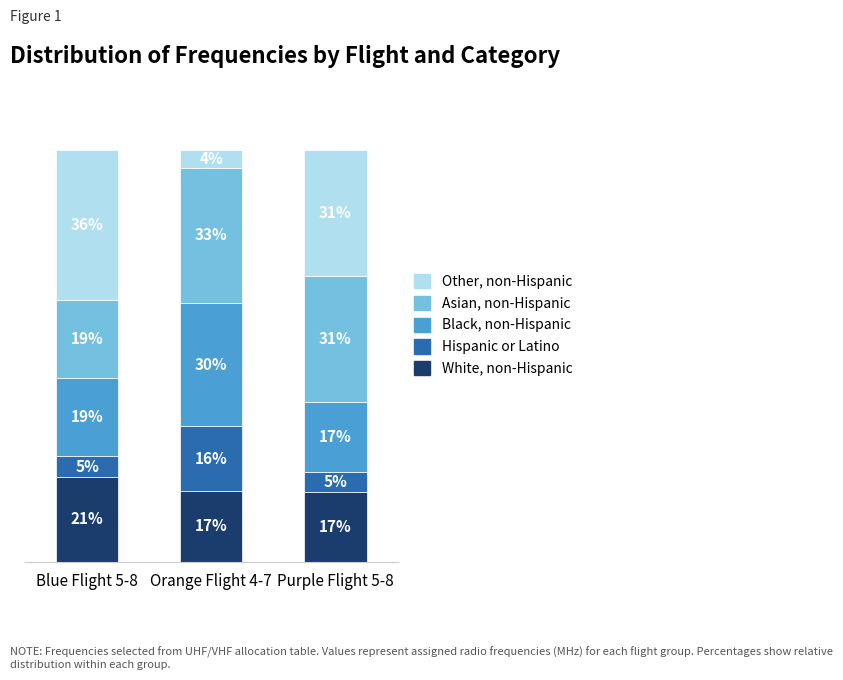

At which label does White, non-Hispanic reach its peak?

Blue Flight 5-8